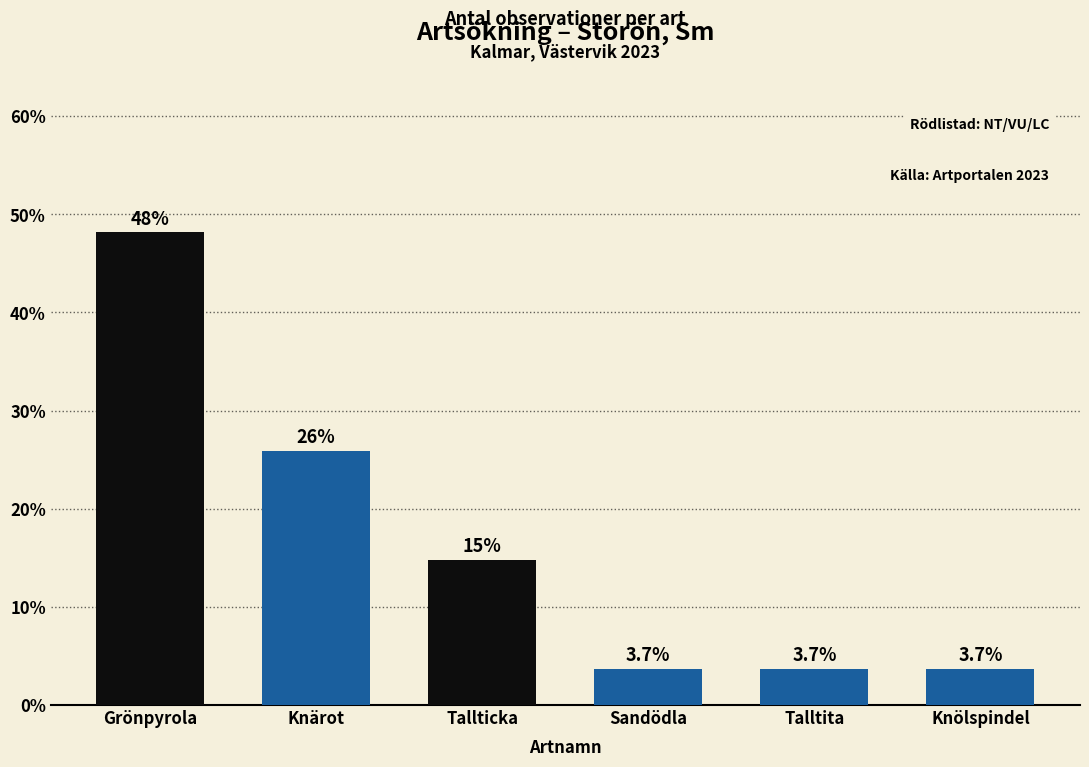

Reading left to right, transcribe all the data shown in this chart.

48.1	25.9	14.8	3.7	3.7	3.7